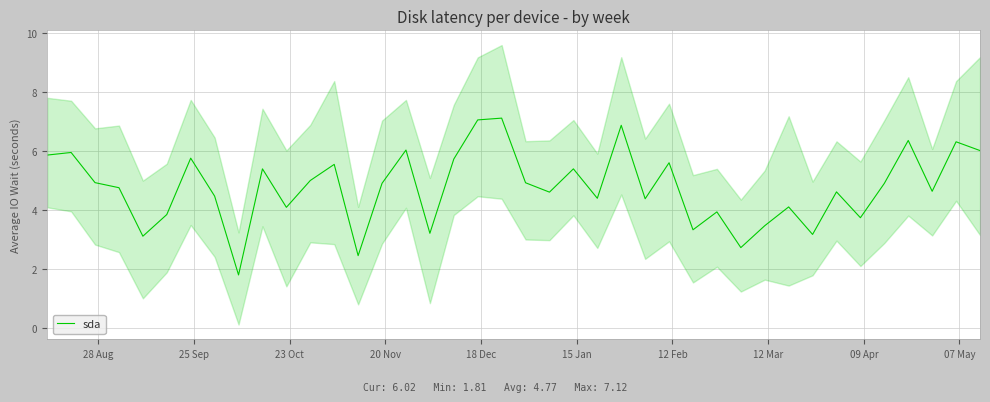

How many points are lower than both their immediate neighbors (excluding endpoints)?

13